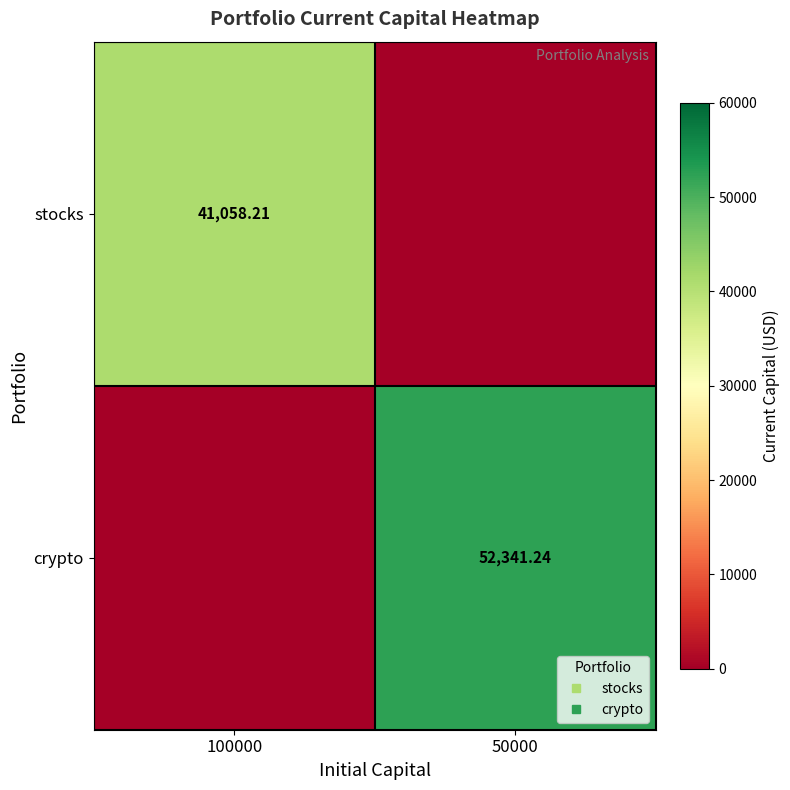

What is the maximum value for crypto?

52341.2